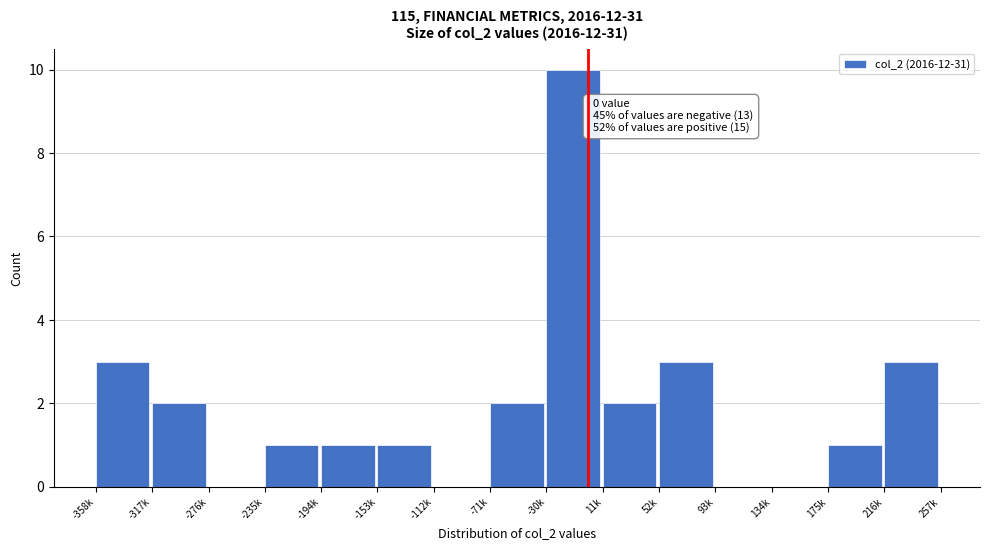

Reading right to left, list all the values displayed in this chart.

216k=3	175k=1	134k=0	93k=0	52k=3	11k=2	-30k=10	-71k=2	-112k=0	-153k=1	-194k=1	-235k=1	-276k=0	-317k=2	-358k=3